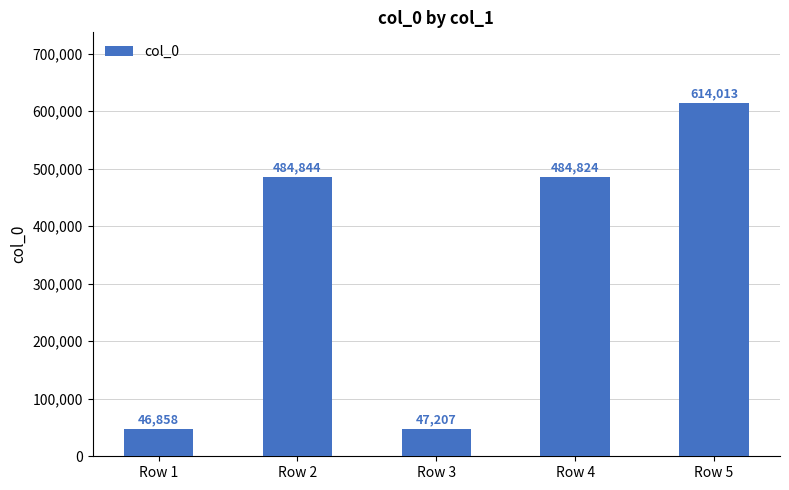

Which has a higher value, Row 4 or Row 5?

Row 5